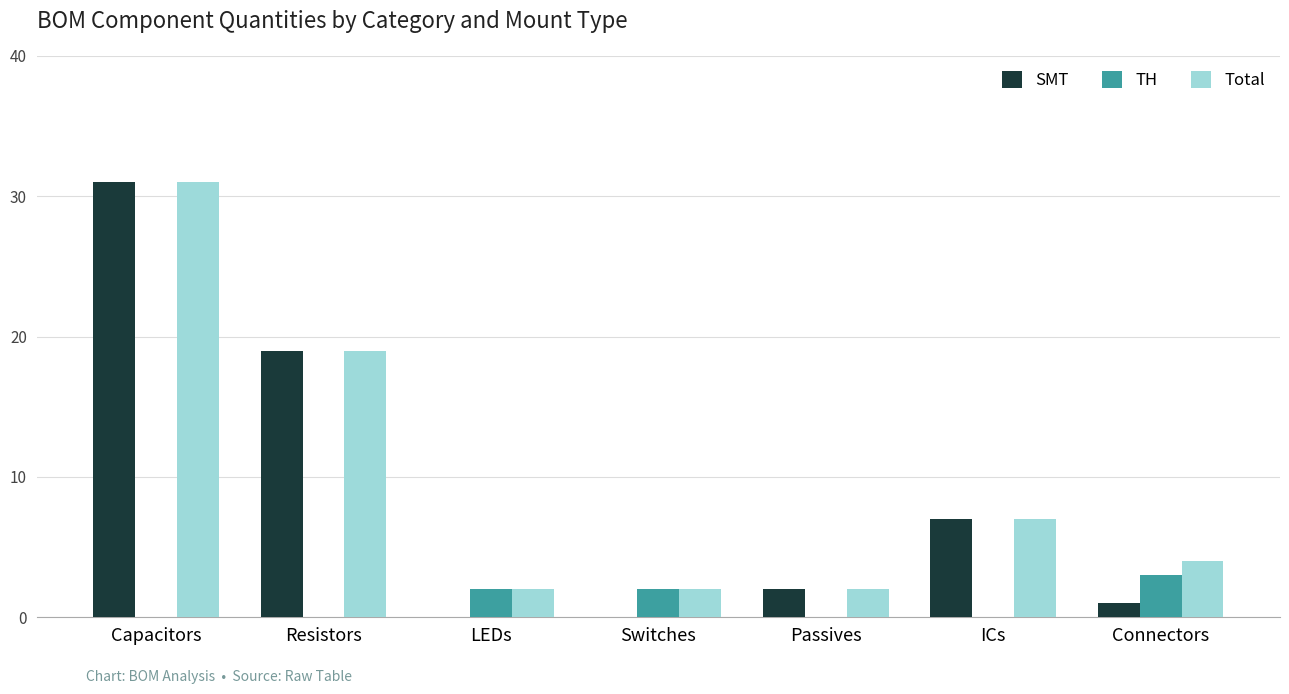

Reading left to right, what are all the values shown in this chart?

SMT: Capacitors=31	Resistors=19	LEDs=0	Switches=0	Passives=2	ICs=7	Connectors=1
TH: Capacitors=0	Resistors=0	LEDs=2	Switches=2	Passives=0	ICs=0	Connectors=3
Total: Capacitors=31	Resistors=19	LEDs=2	Switches=2	Passives=2	ICs=7	Connectors=4